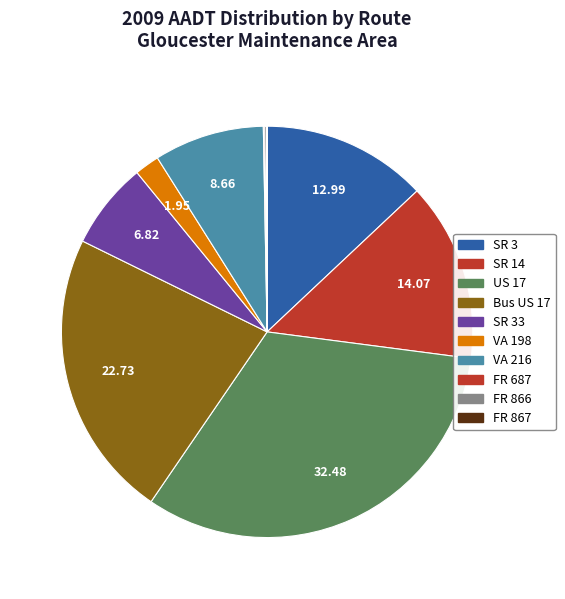

To the nearest percent, what is the combined percentage of VA 216 and US 17?

41%